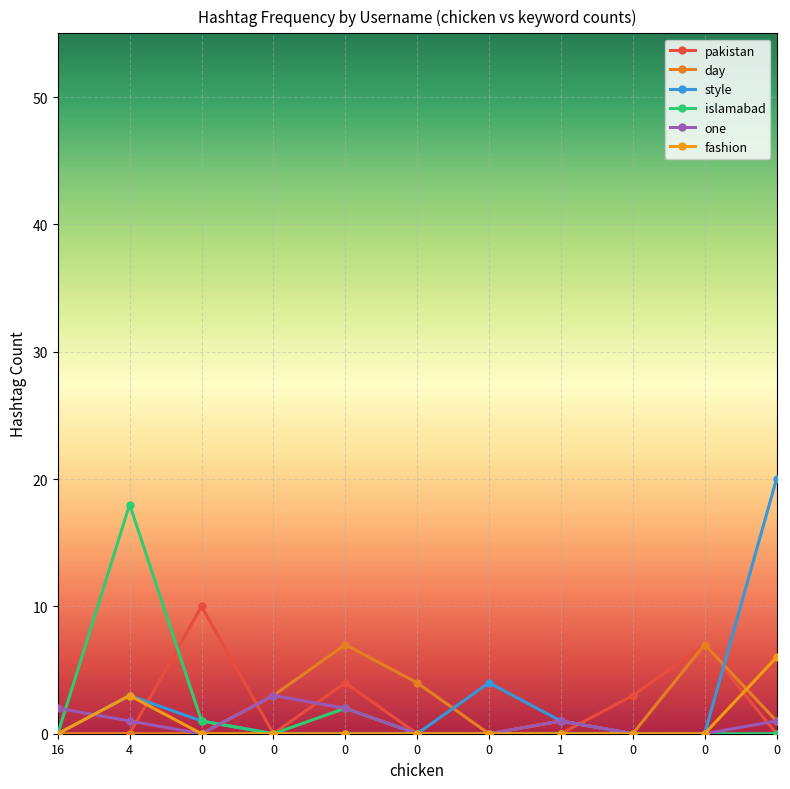

Rank the series at 0 from lowest to highest value.

day, one, fashion, style, islamabad, pakistan